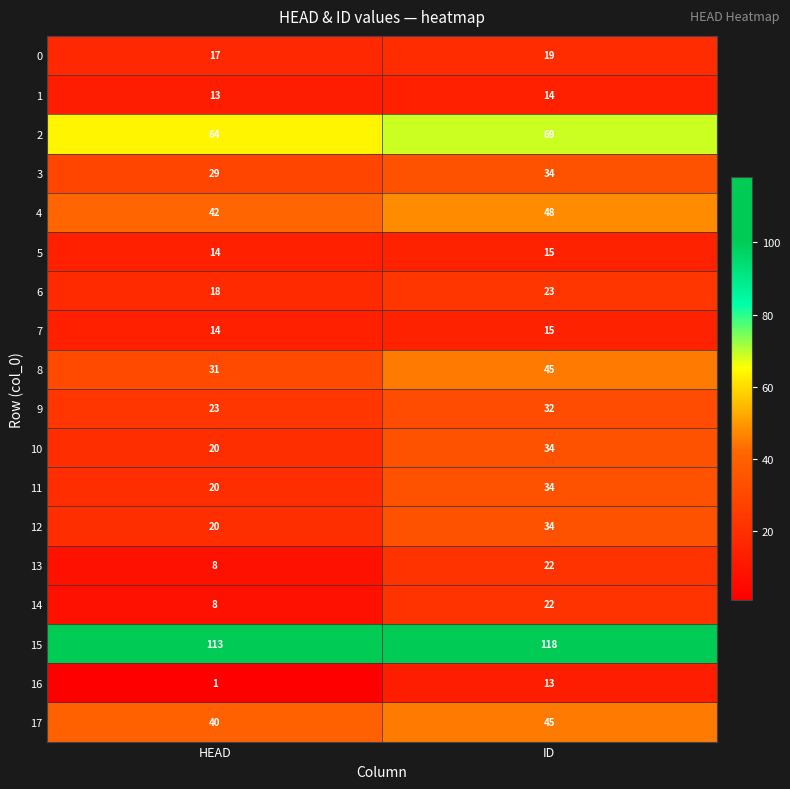

The 0 series shows 17 at HEAD. True or false?

True